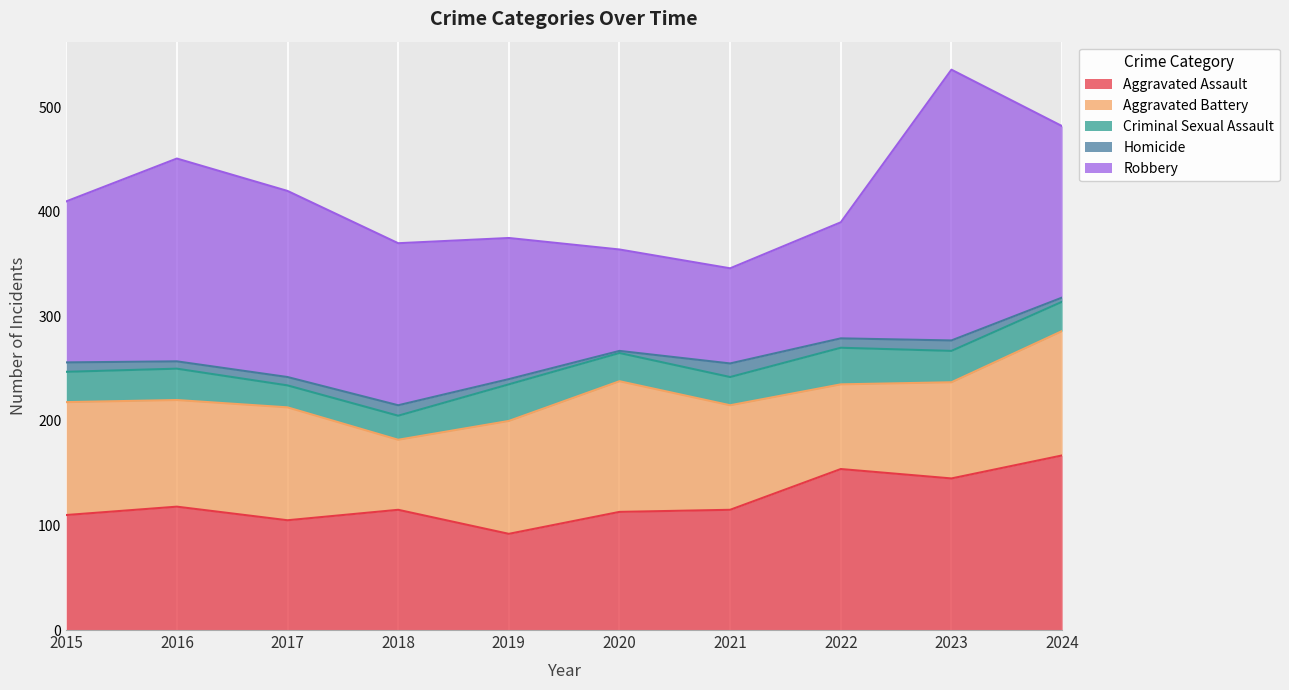

How many data points in Aggravated Assault are less than 115?

4